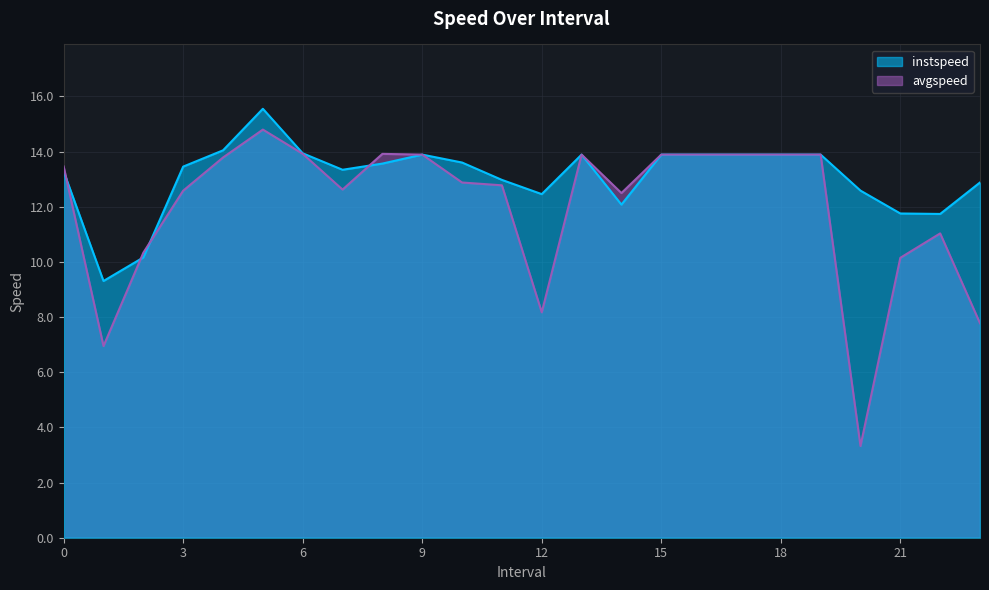

Does the chart have visible grid lines?

Yes